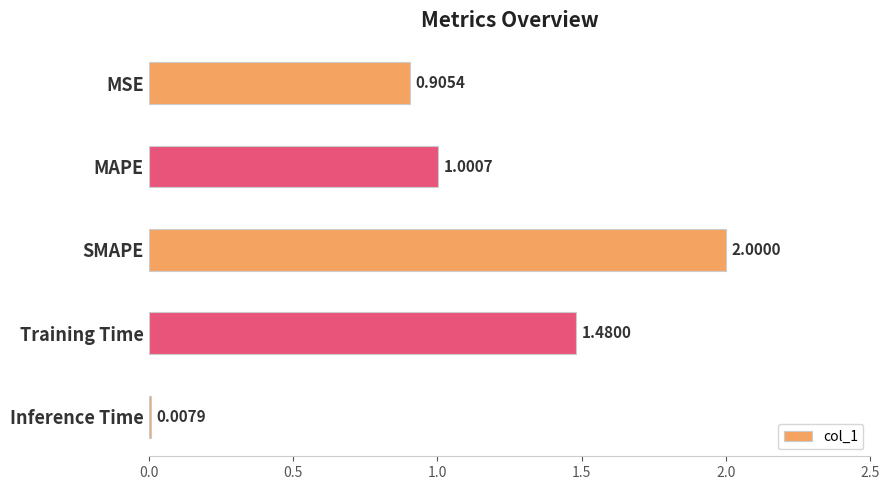

Does the chart contain stacked bars?

No